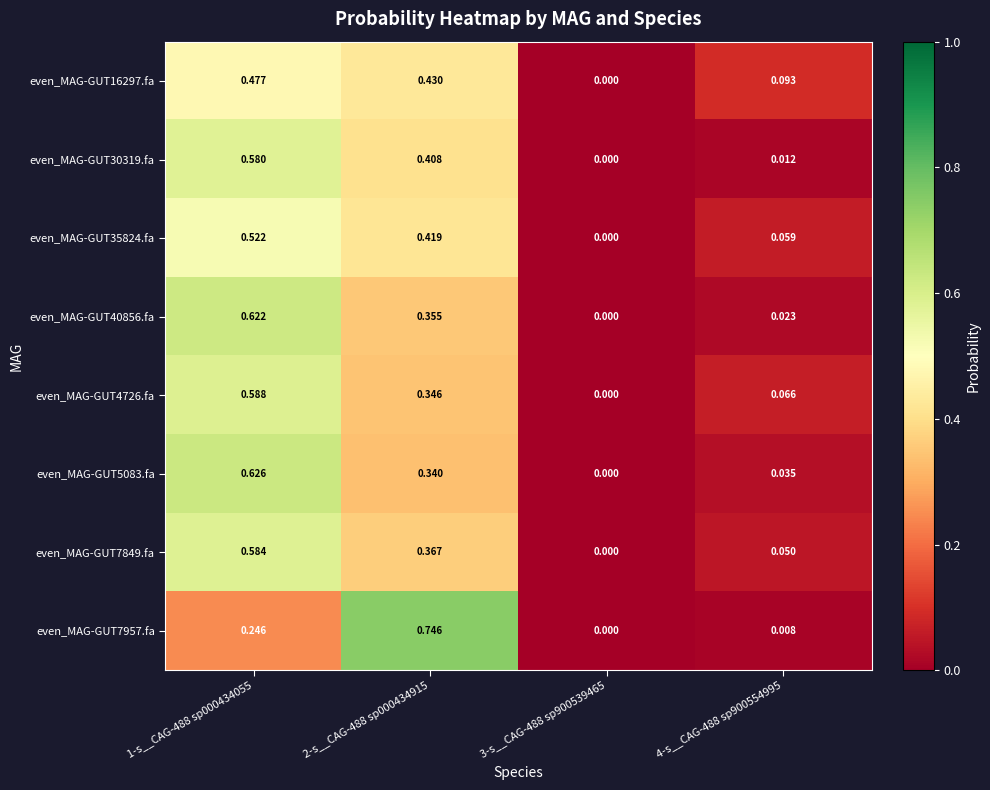

Which label corresponds to the smallest value in the chart?

3-s__CAG-488 sp900539465